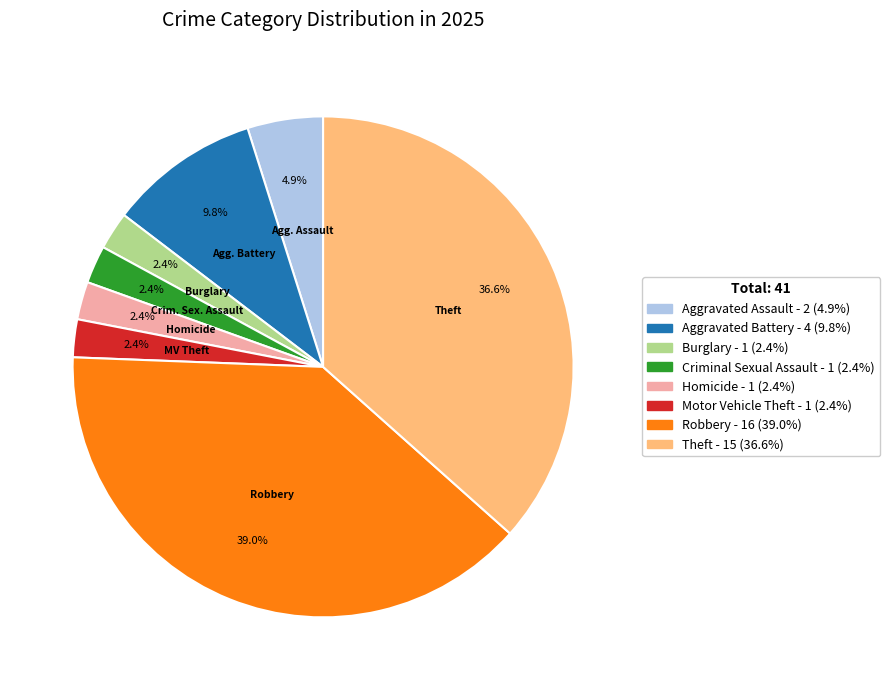

What is the largest slice in the pie chart?

Robbery